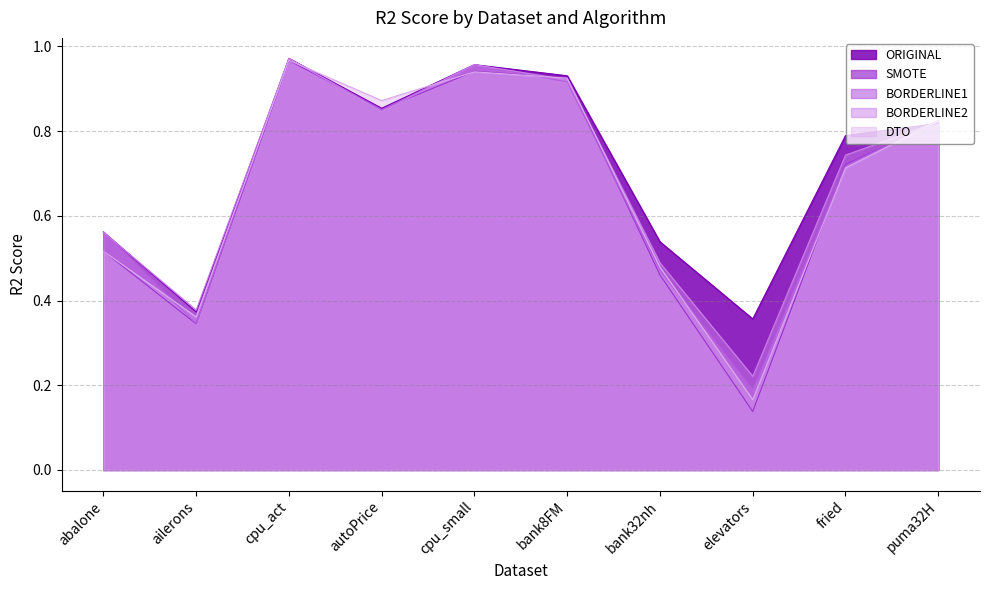

Is it true that BORDERLINE1 equals 0.9 at autoPrice?

True